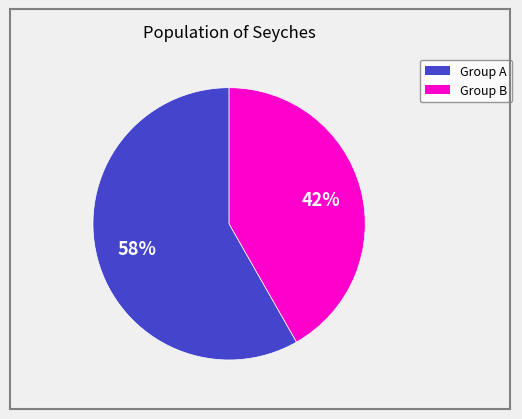

How many segments does this pie chart have?

2